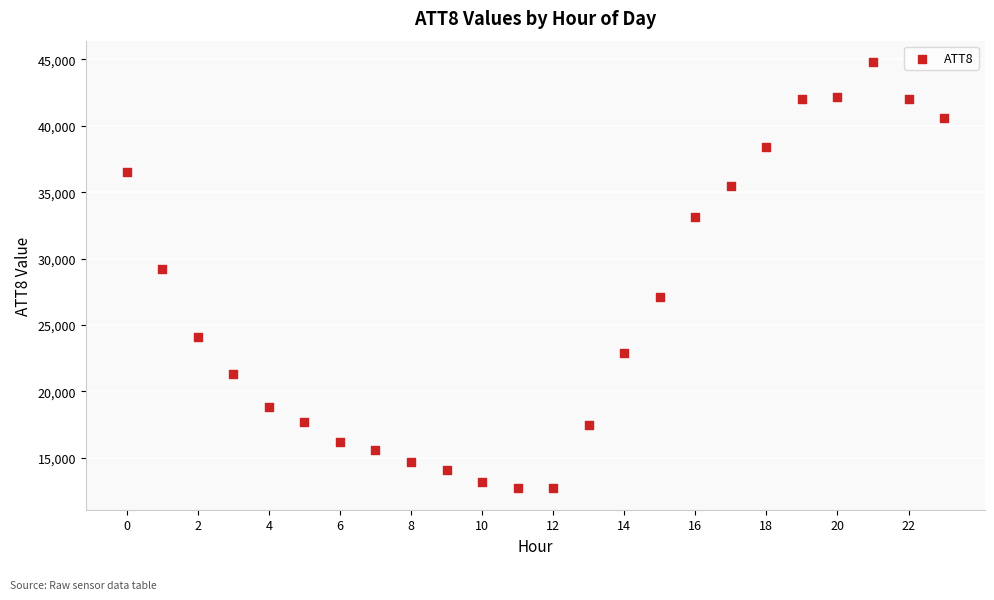

What Y value in the scatter plot is closest to 28750?

29200